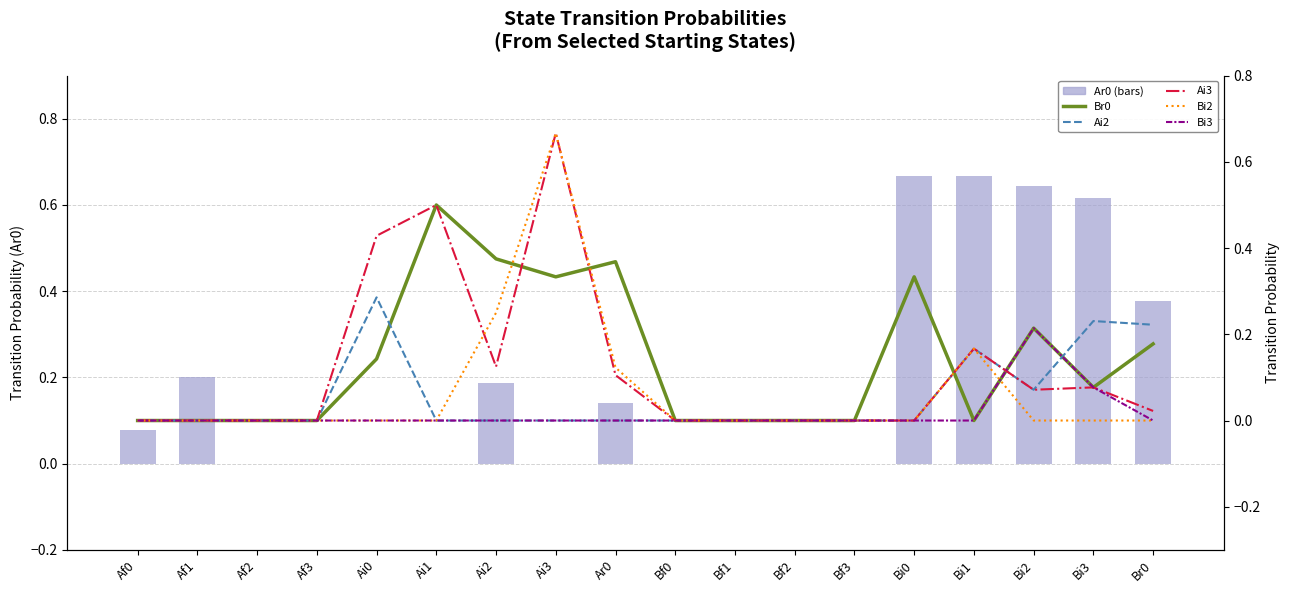

Reading right to left, what are all the values shown in this chart?

Ar0 (bars): 0.4	0.6	0.6	0.7	0.7	0.0	0.0	0.0	0.0	0.1	0.0	0.2	0.0	0.0	0.0	0.0	0.2	0.1
Br0: 0.2	0.1	0.2	0.0	0.3	0.0	0.0	0.0	0.0	0.4	0.3	0.4	0.5	0.1	0.0	0.0	0.0	0.0
Ai2: 0.2	0.2	0.1	0.2	0.0	0.0	0.0	0.0	0.0	0.0	0.0	0.0	0.0	0.3	0.0	0.0	0.0	0.0
Ai3: 0.0	0.1	0.1	0.2	0.0	0.0	0.0	0.0	0.0	0.1	0.7	0.1	0.5	0.4	0.0	0.0	0.0	0.0
Bi2: 0.0	0.0	0.0	0.2	0.0	0.0	0.0	0.0	0.0	0.1	0.7	0.2	0.0	0.0	0.0	0.0	0.0	0.0
Bi3: 0.0	0.1	0.2	0.0	0.0	0.0	0.0	0.0	0.0	0.0	0.0	0.0	0.0	0.0	0.0	0.0	0.0	0.0